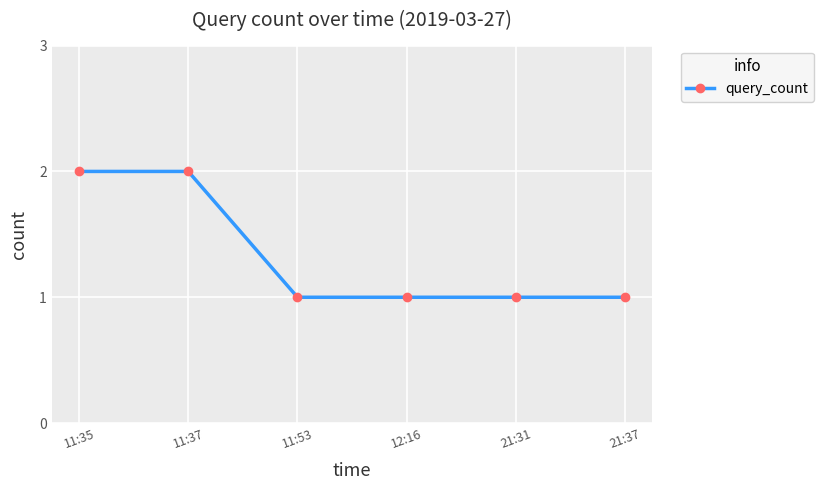

What is the smallest value displayed?

1